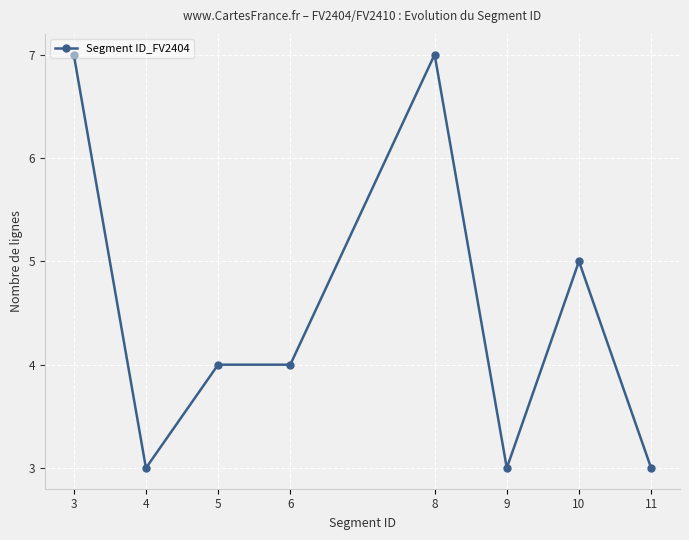

Is this an area chart (filled region under the line)?

No